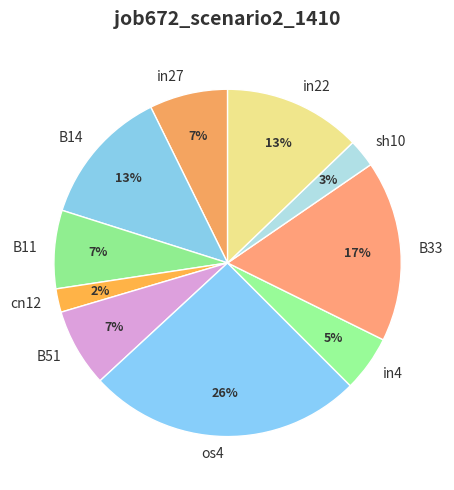

Combined, do B11 and in27 account for over 50%?

No